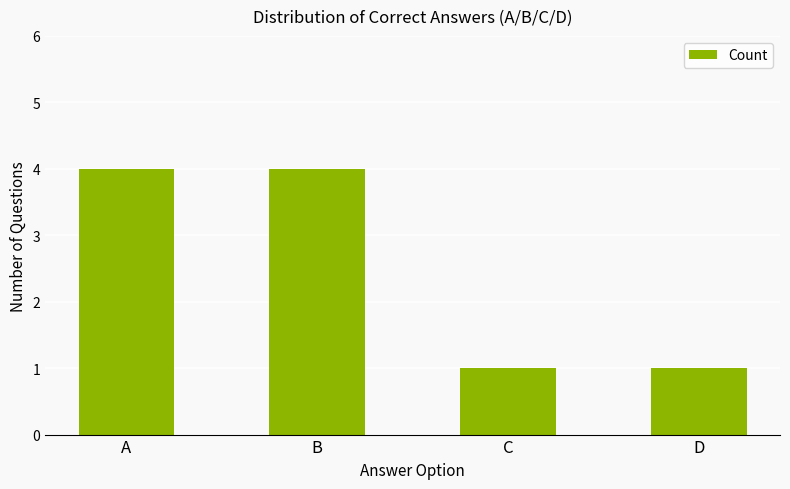

Are the bars horizontal?

No